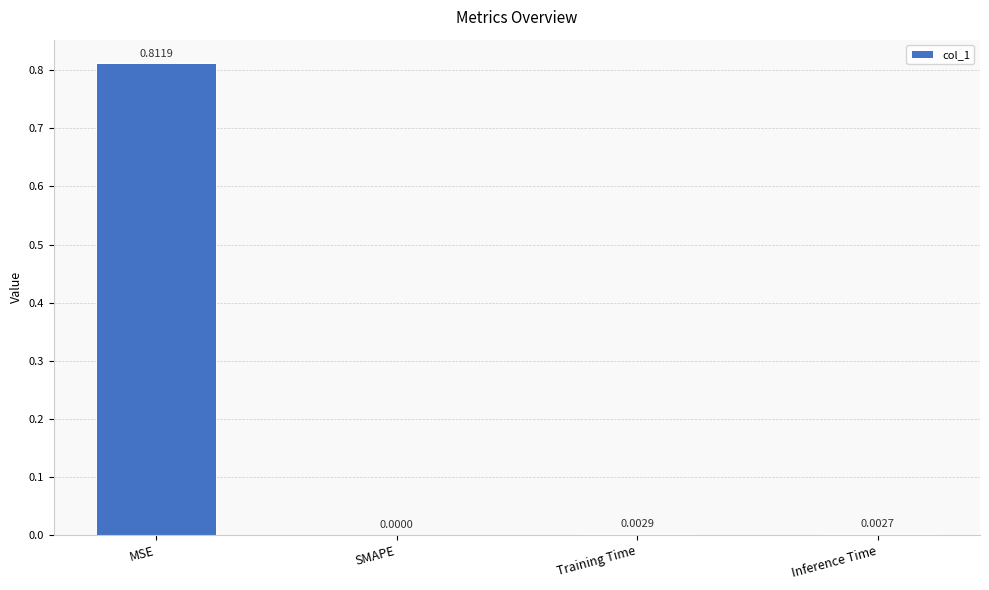

At which label is the value closest to 0?

SMAPE